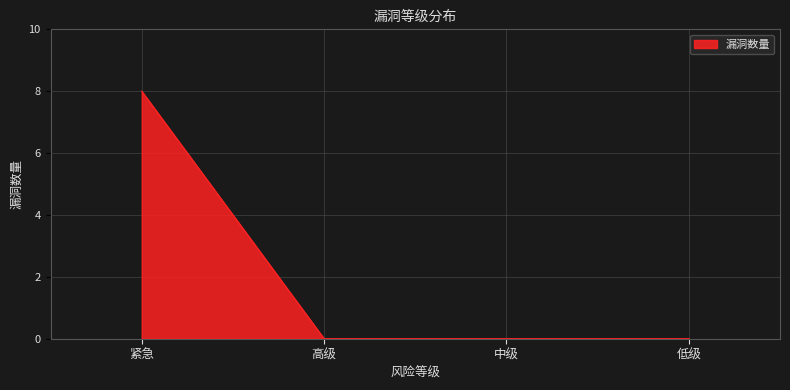

What is the sum of all values?

8